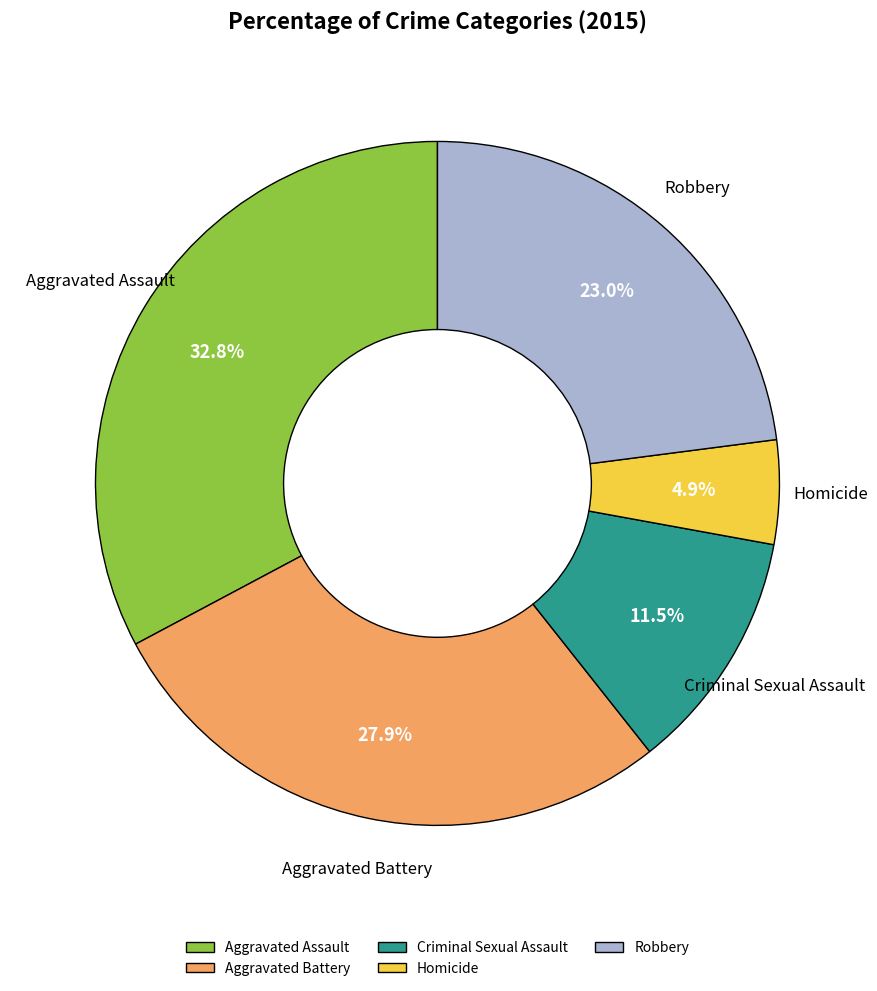

Is there a majority slice in this chart?

No